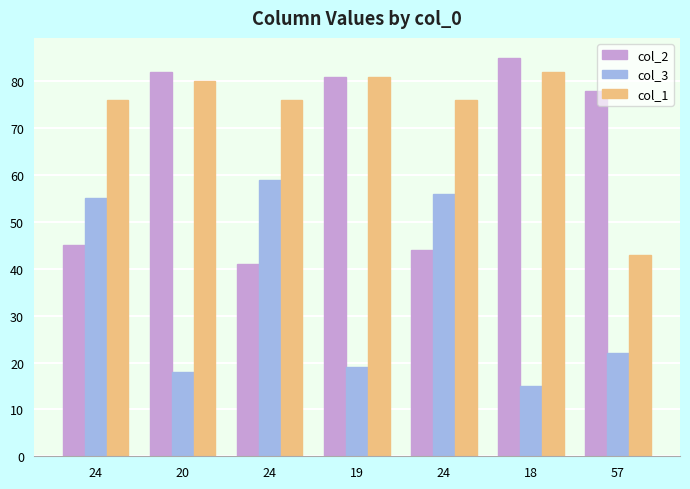

Does the chart contain stacked bars?

No